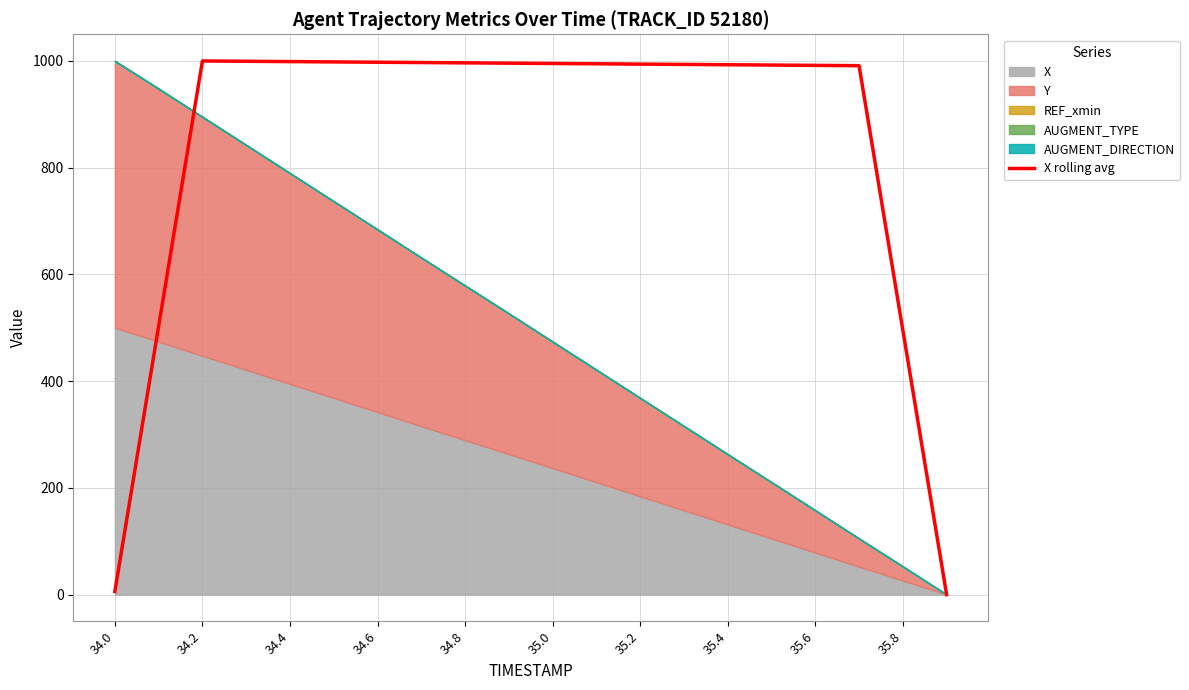

How many values are below 994?

9